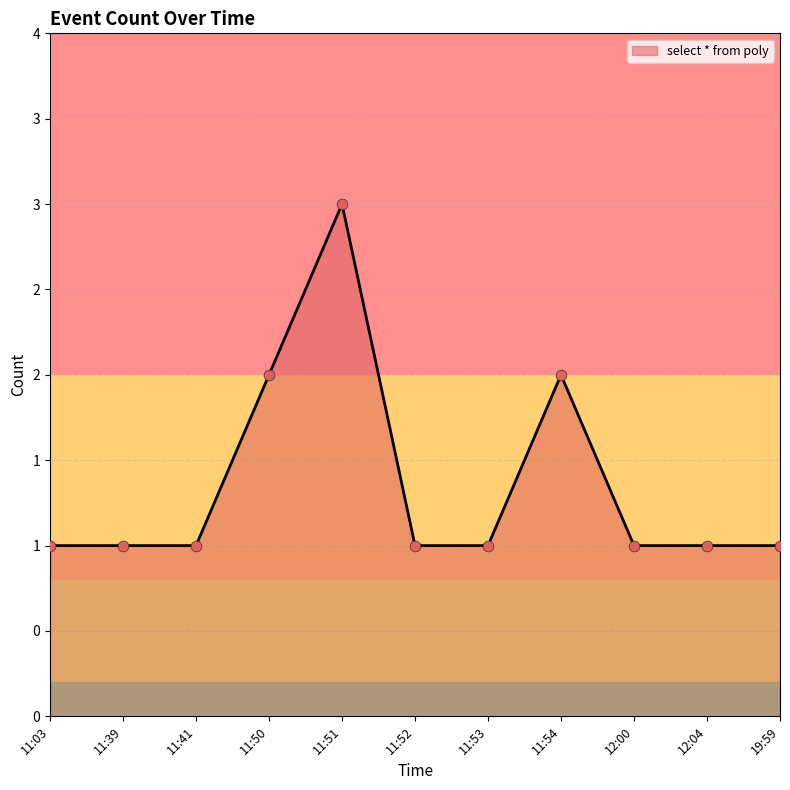

Between 11:54 and 11:41, which is larger?

11:54